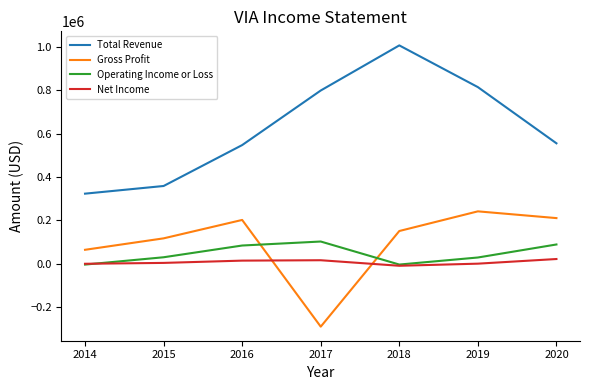

True or false: Operating Income or Loss and Total Revenue cross at least once.

False